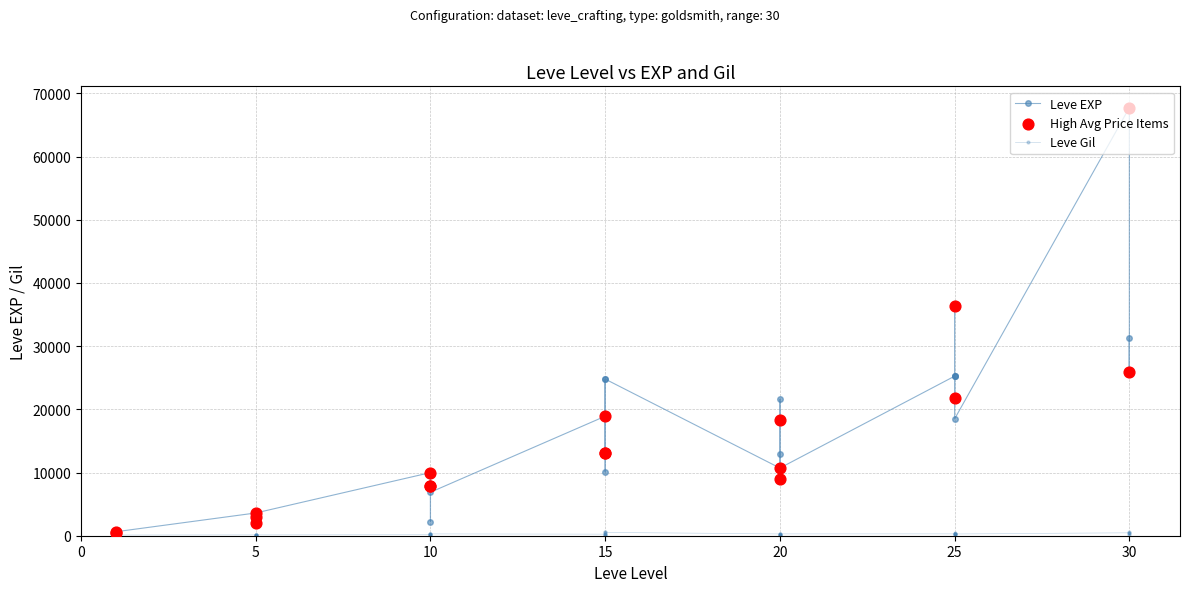

What is the total value across all series at 15?

19155